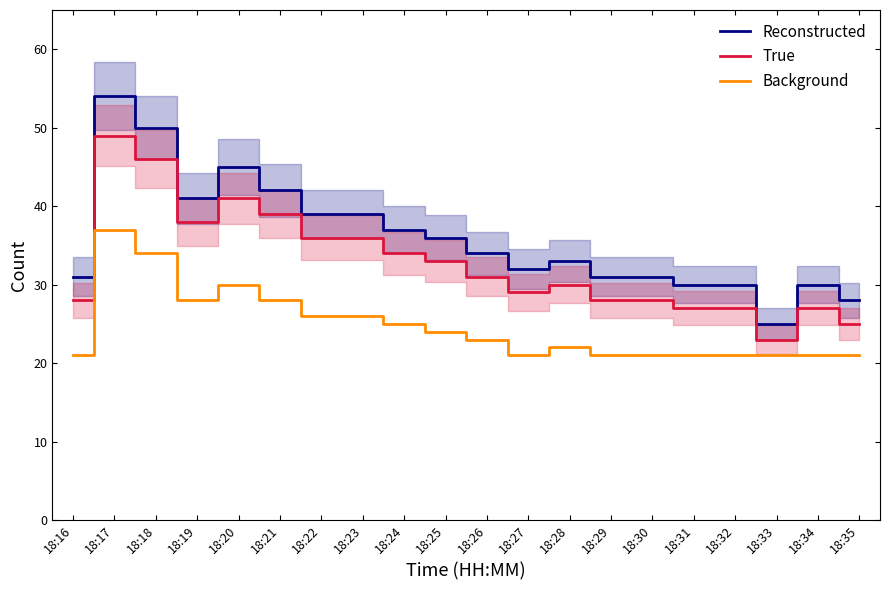

True or false: Background has more than 0 interior local peaks.

True